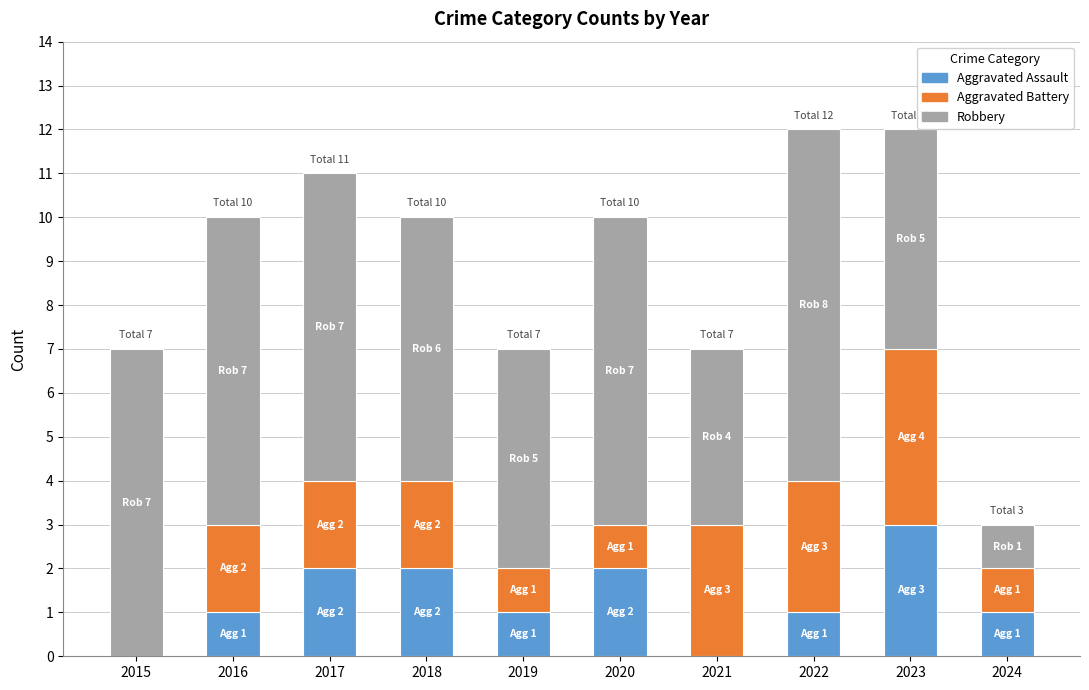

At which label does Aggravated Assault reach its peak?

2023